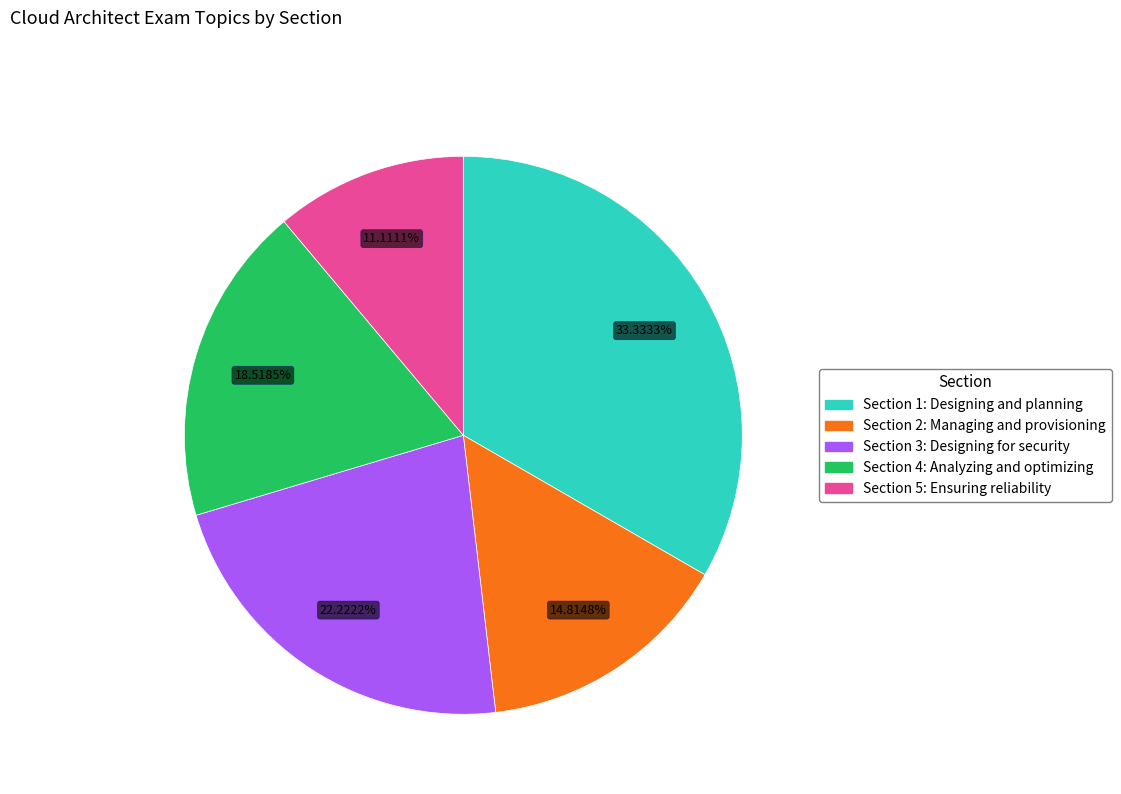

To the nearest percent, what is the difference between the largest and smallest slice percentages?

22%